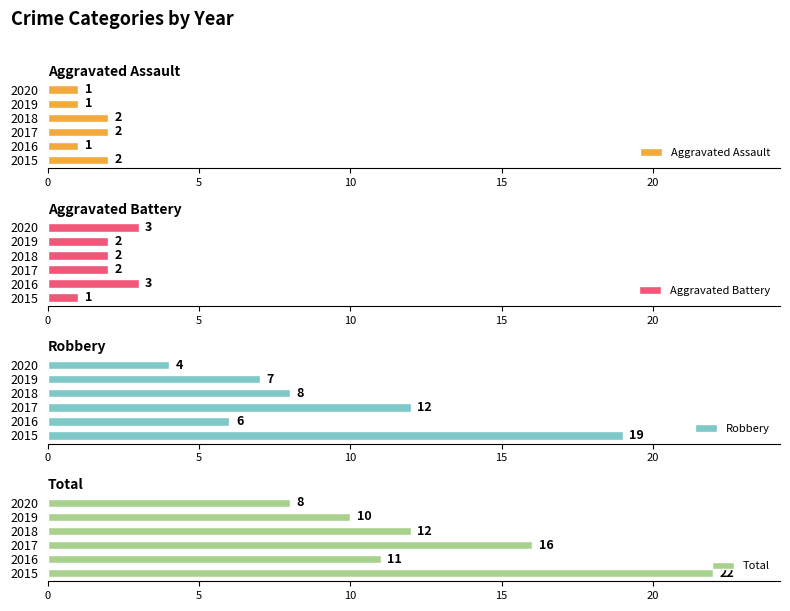

Where is Total nearest to the value 15?

2017